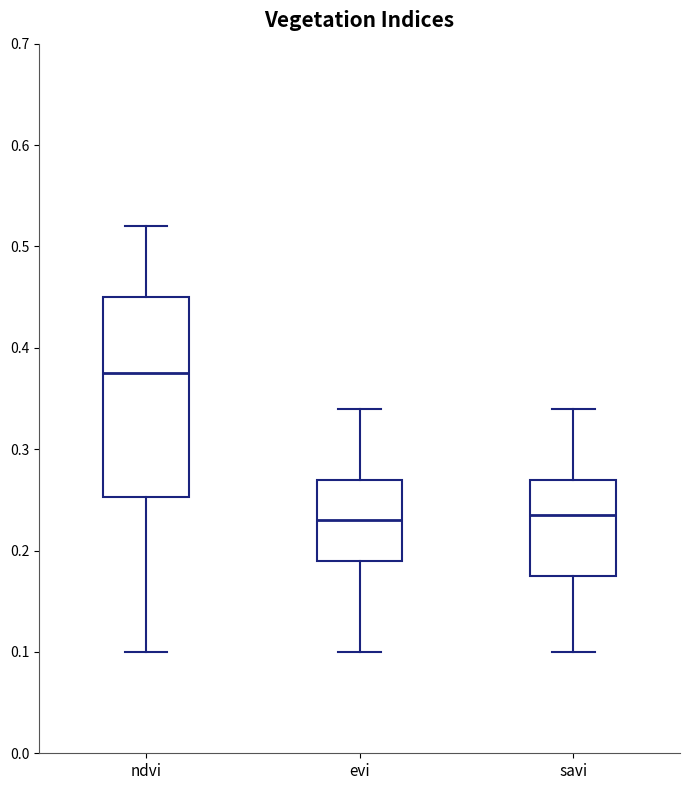

Where is the lower edge of the box for ndvi on the y-axis? The values are not printed on the chart, so give them approximately, as read against the axis.

0.25